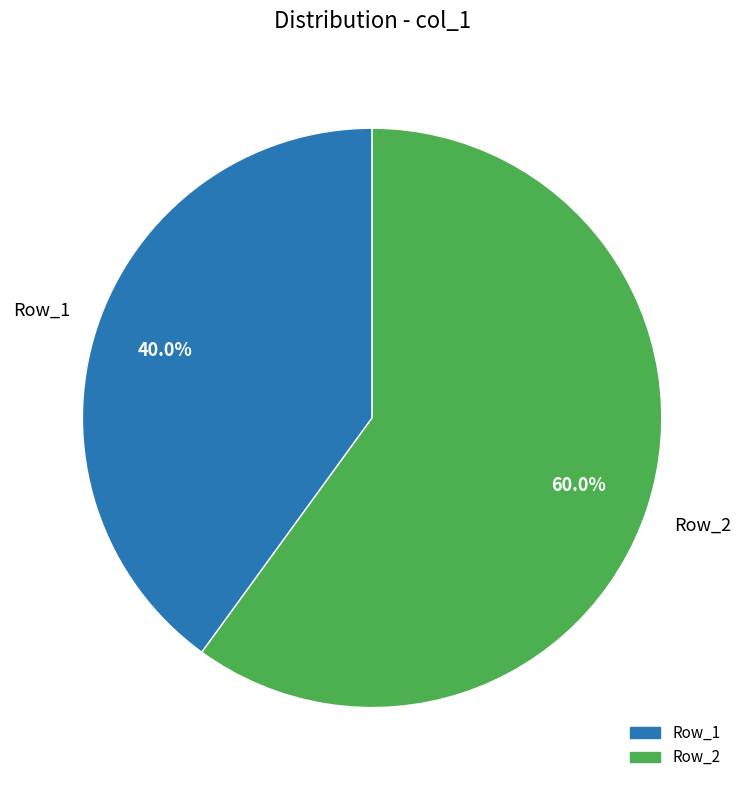

Is there a majority slice in this chart?

Yes